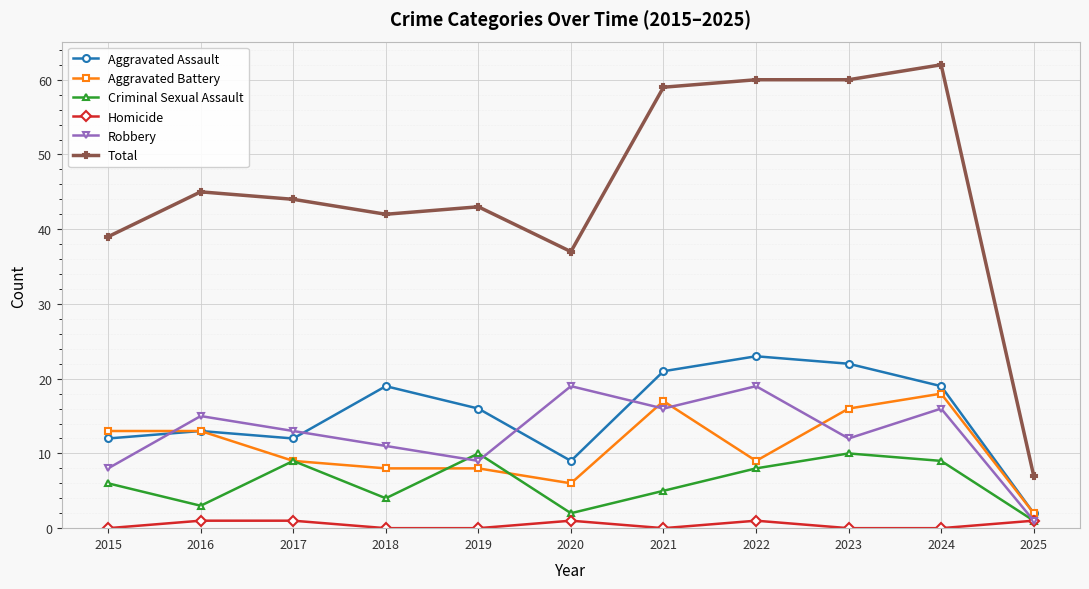

True or false: Robbery has more than 0 points higher than both neighbors.

True